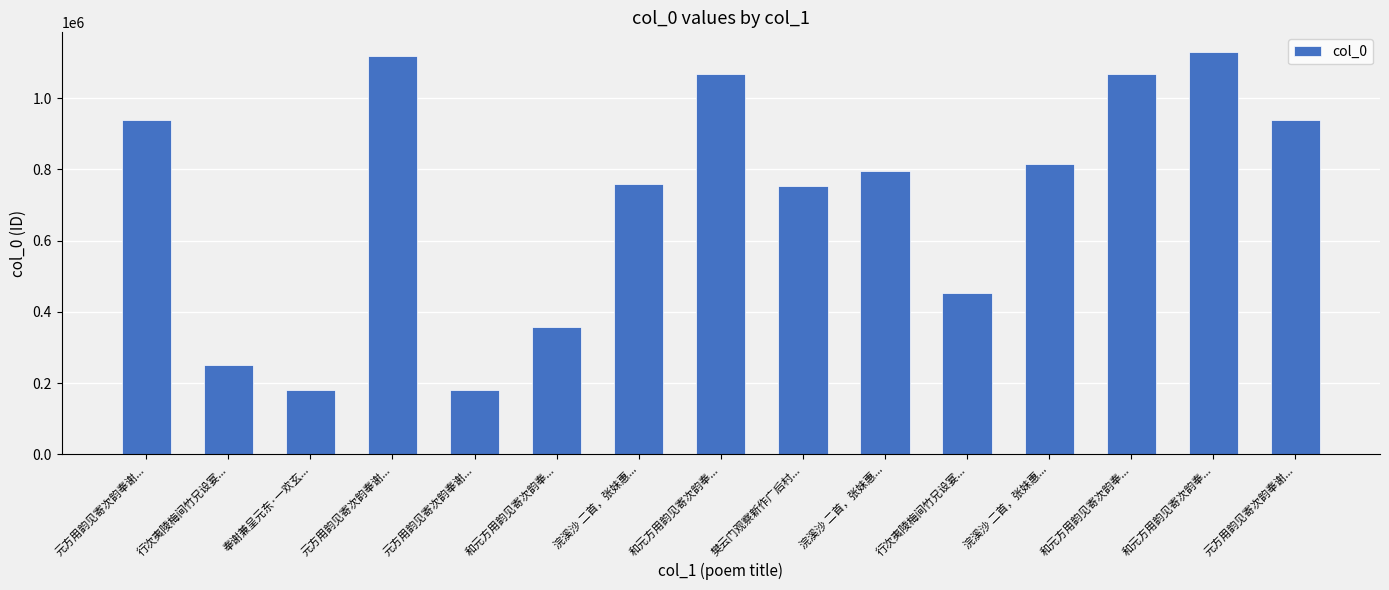

How many bars are there in total?

15